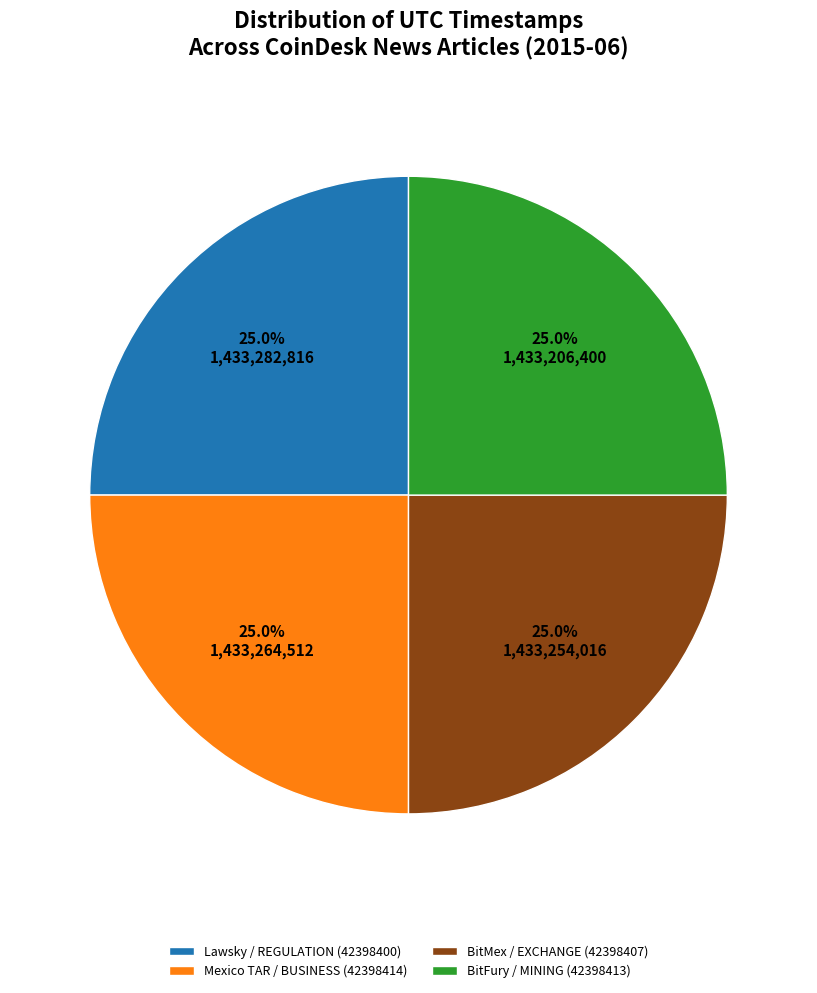

To the nearest percent, what is the average slice percentage?

25%